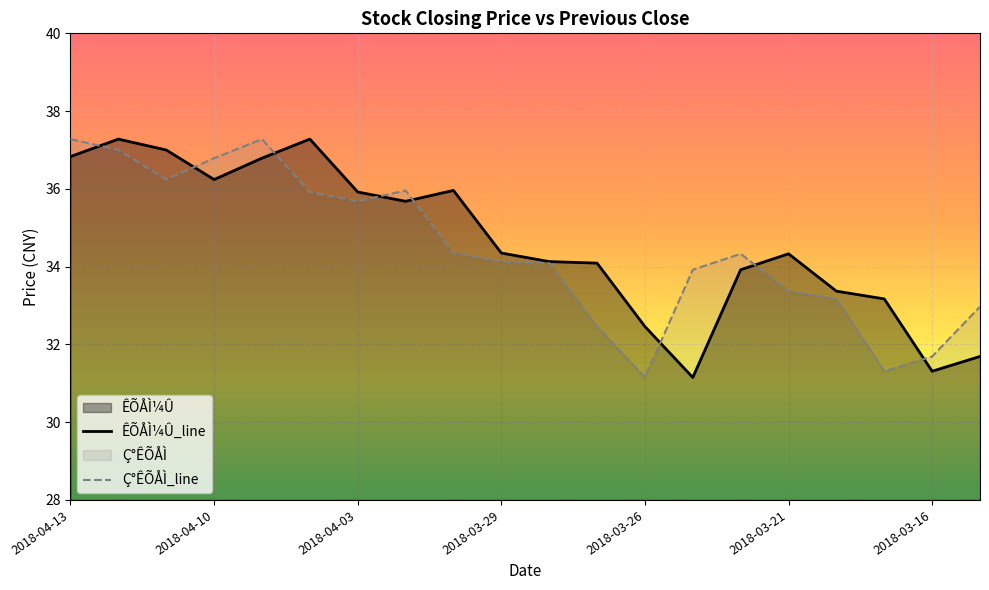

At 2018-03-22, list the series in order from smallest to largest.

ÊÕÅÌ¼Û, Ç°ÊÕÅÌ